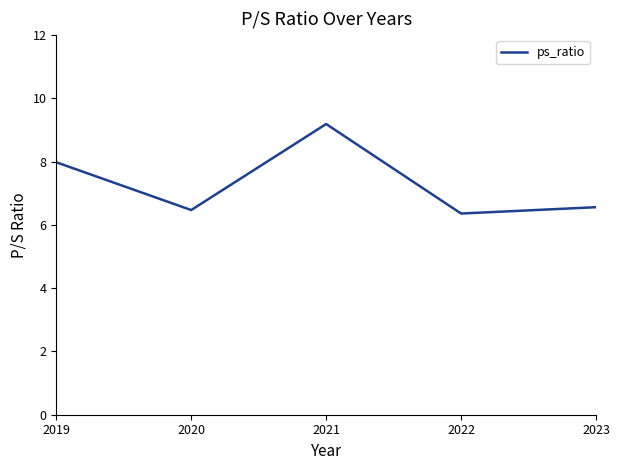

True or false: the data shows 6.4 at 2022.

True